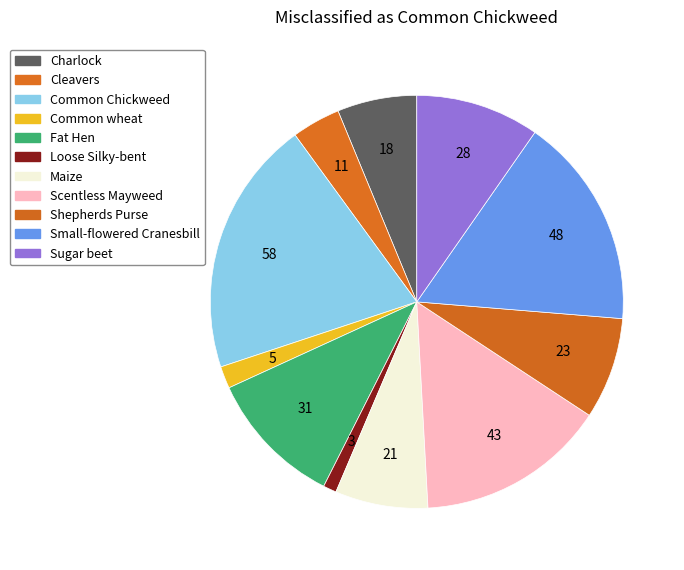

Count the number of slices in the pie.

11